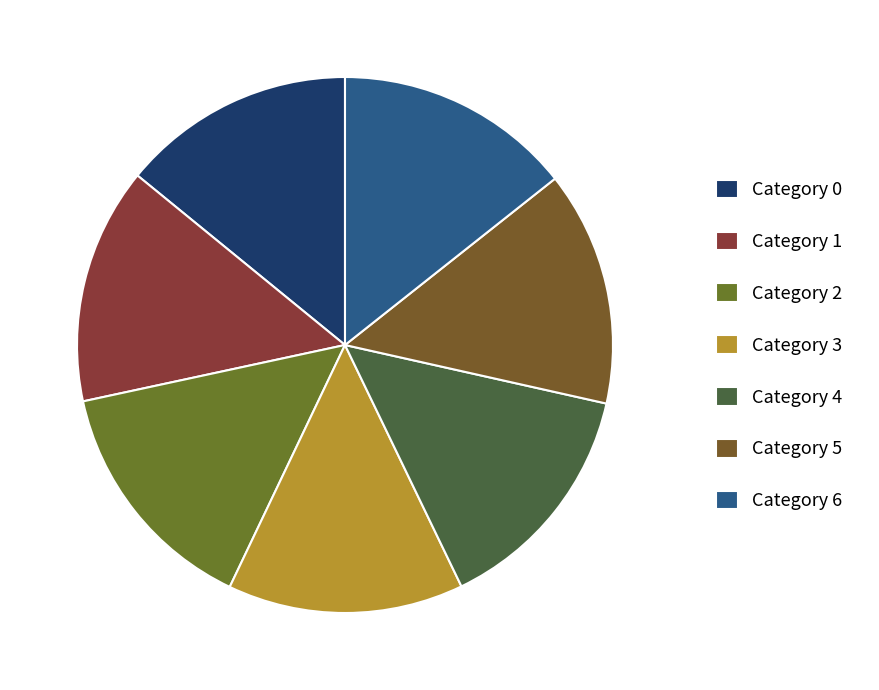

Count the number of slices in the pie.

7